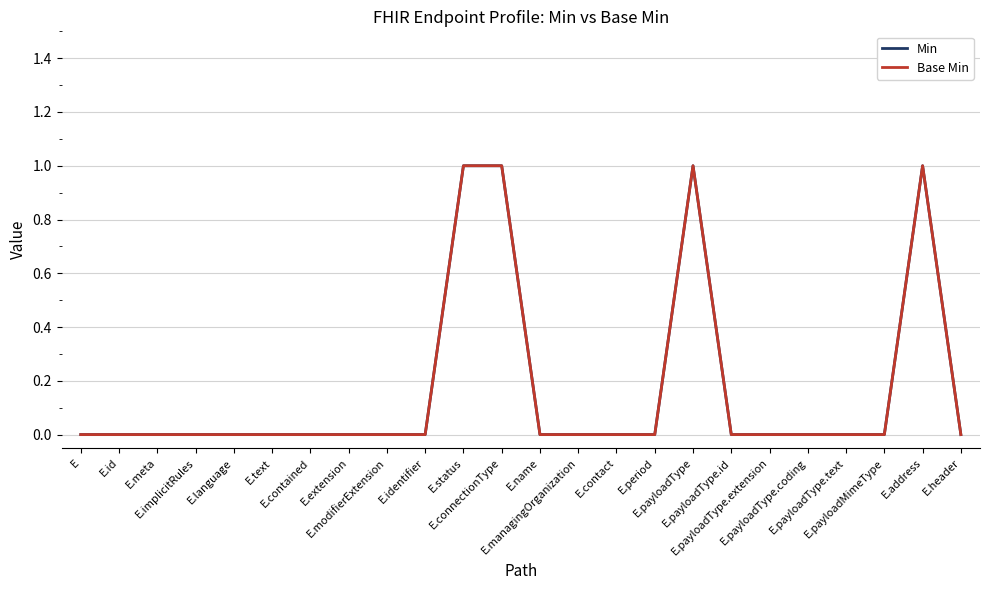

Is it true that Base Min equals 0 at E.payloadType.id?

True